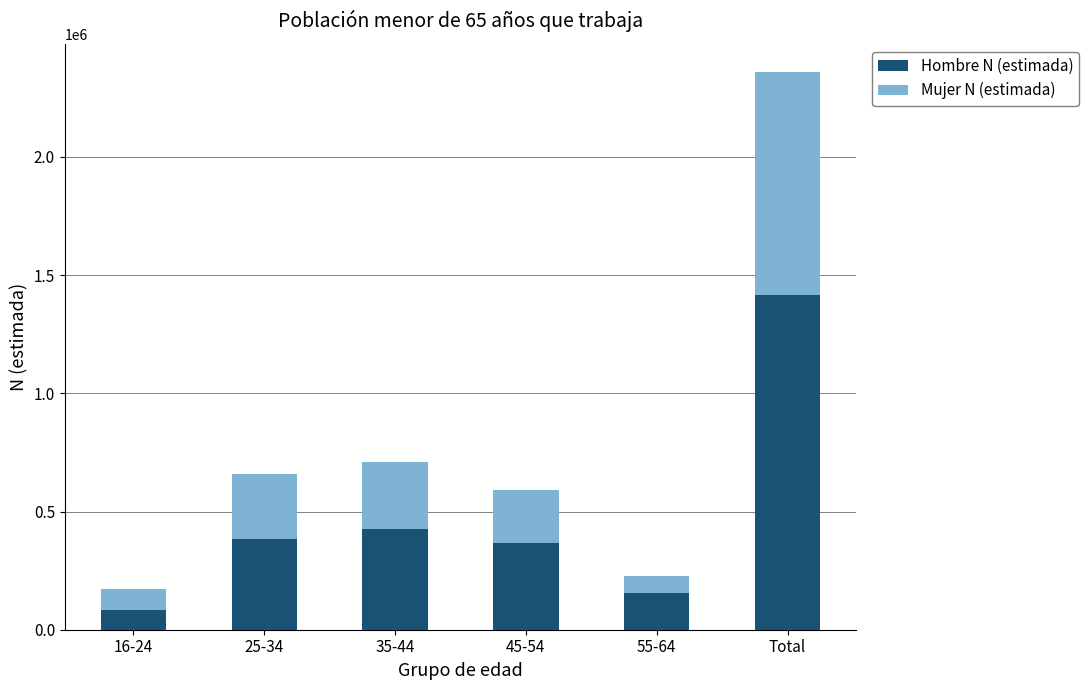

Which category has the lowest value in the Hombre N (estimada) series?

16-24